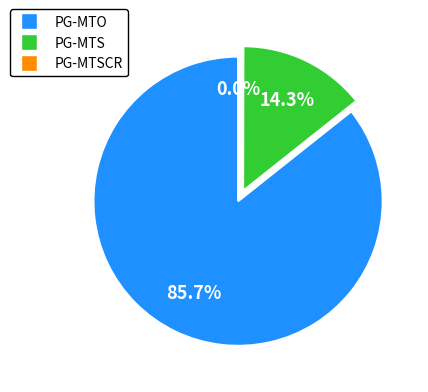

To the nearest percent, what is the difference between the largest and smallest slice percentages?

86%